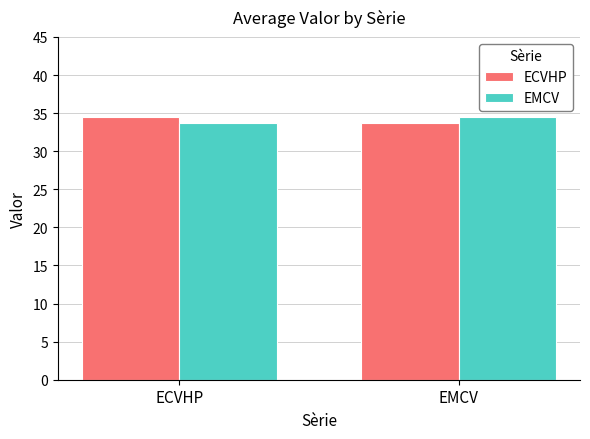

At which label is EMCV closest to 34?

ECVHP